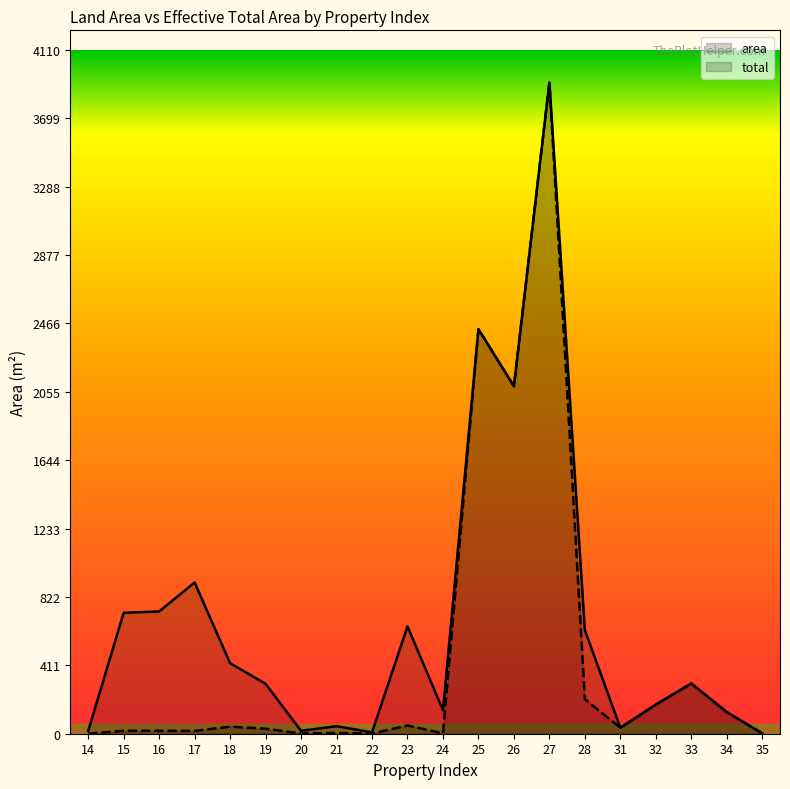

How many lines are shown in the chart?

2